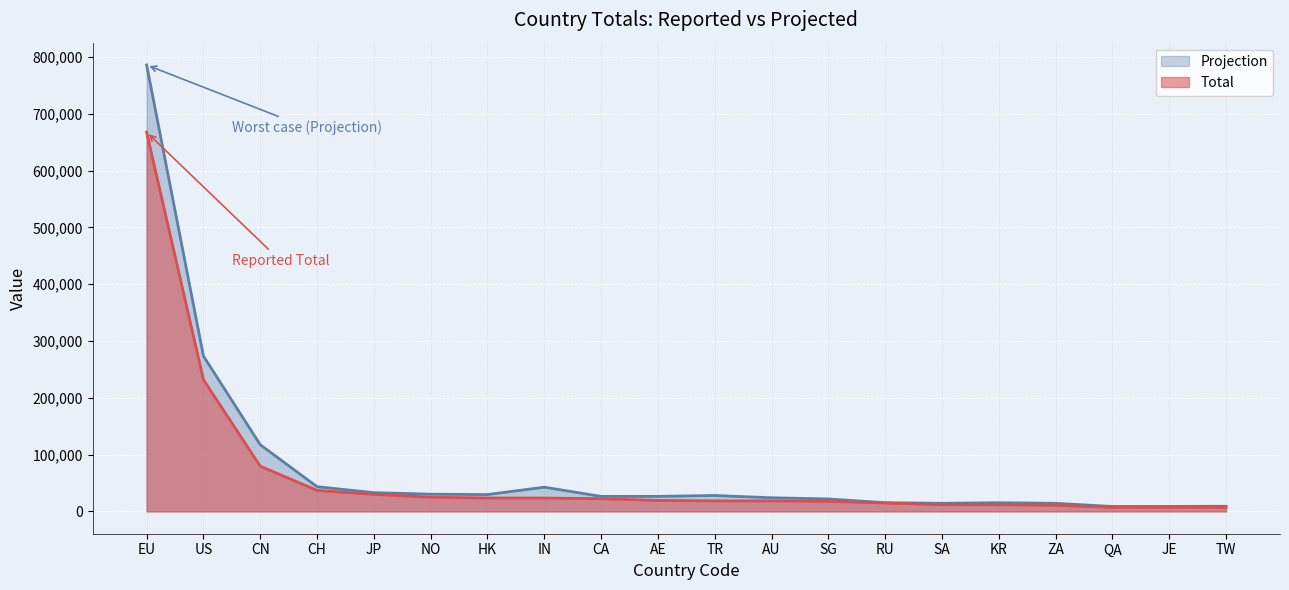

Which category has the lowest value in the Total series?

TW